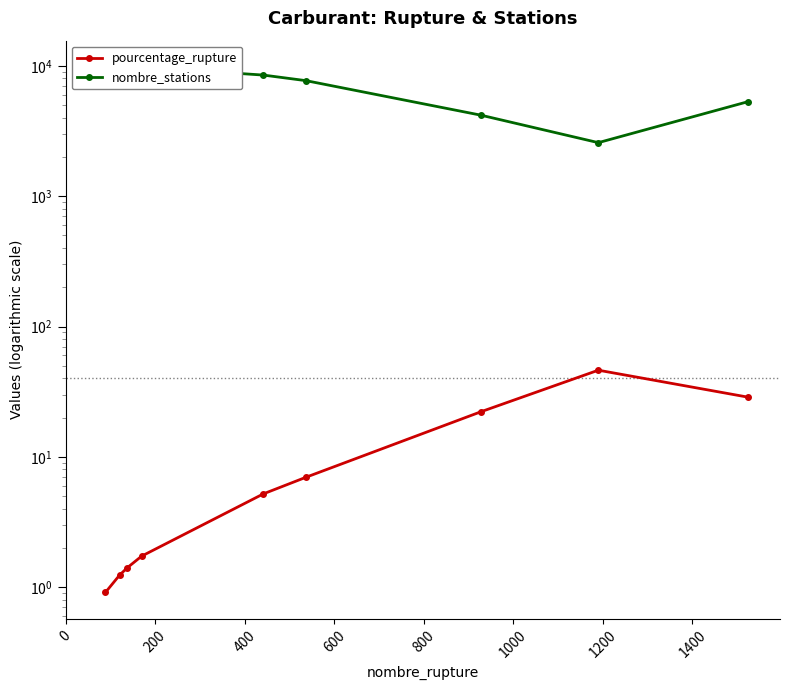

What is the total value across all series at 0?

9810.9